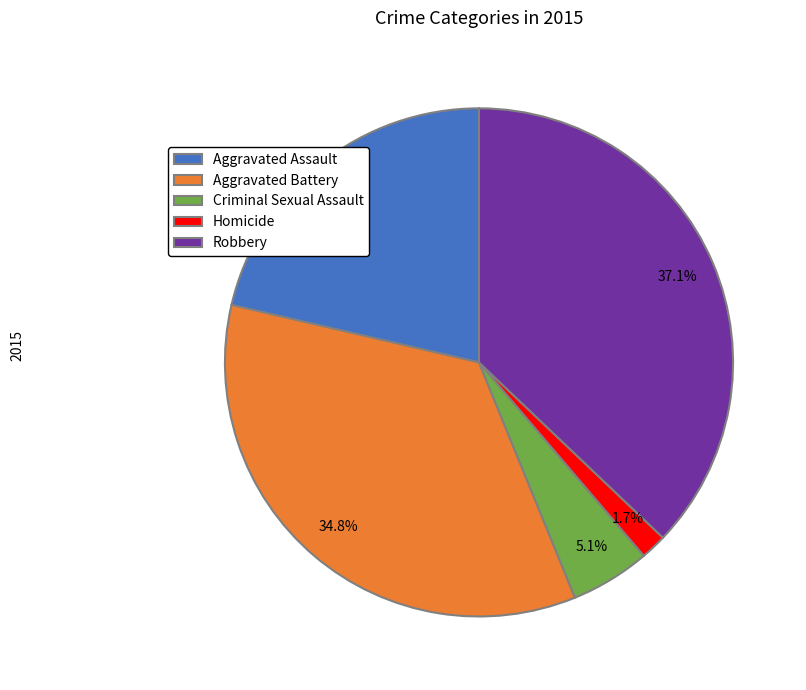

What portion of the pie excludes Criminal Sexual Assault?

94.9%